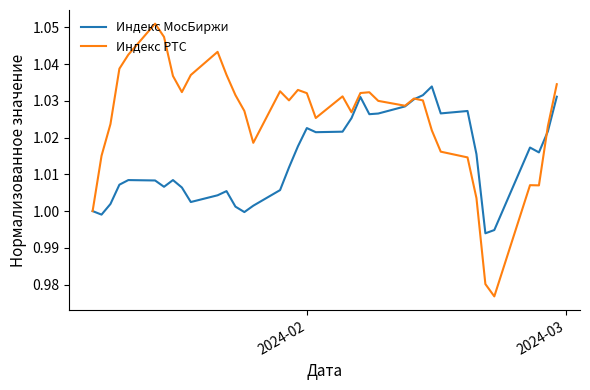

Which series has the widest spread of values?

Индекс РТС